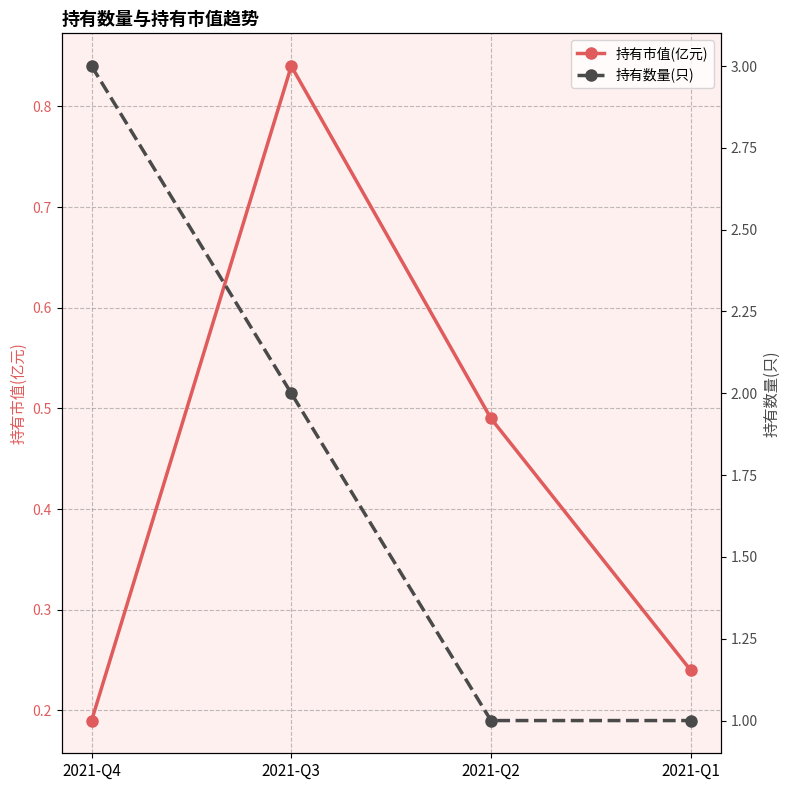

Where does the 持有数量(只) series first go above 2?

2021-Q4